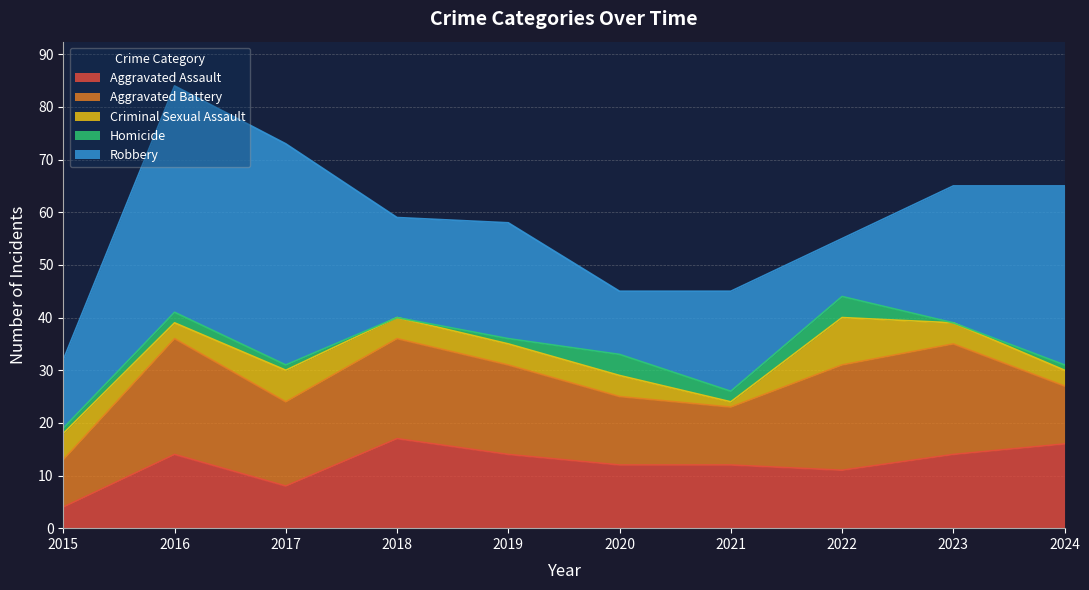

How many interior local valleys does the Homicide series have?

3